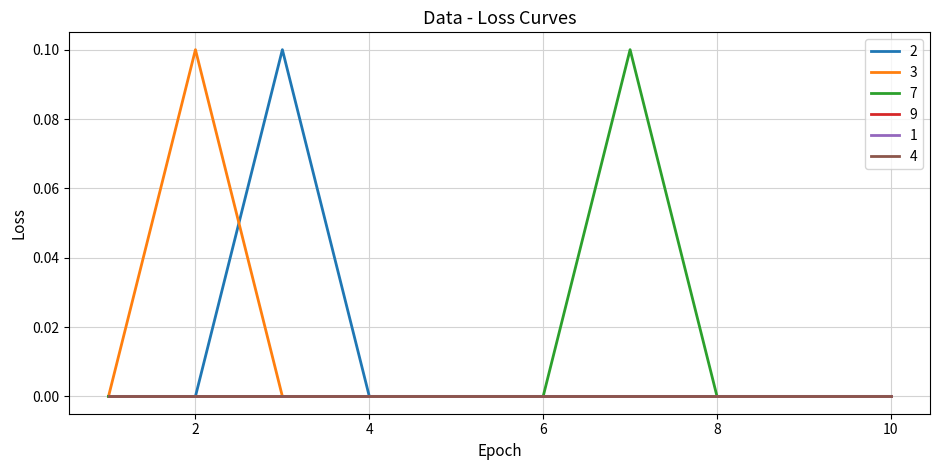

Does the chart have visible grid lines?

Yes